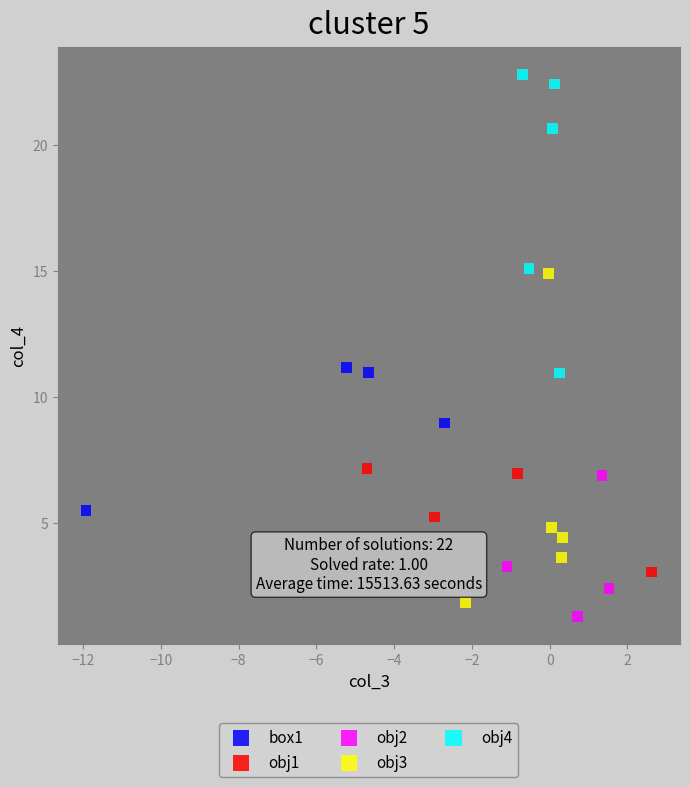

Which series has the widest spread of Y values?

obj3